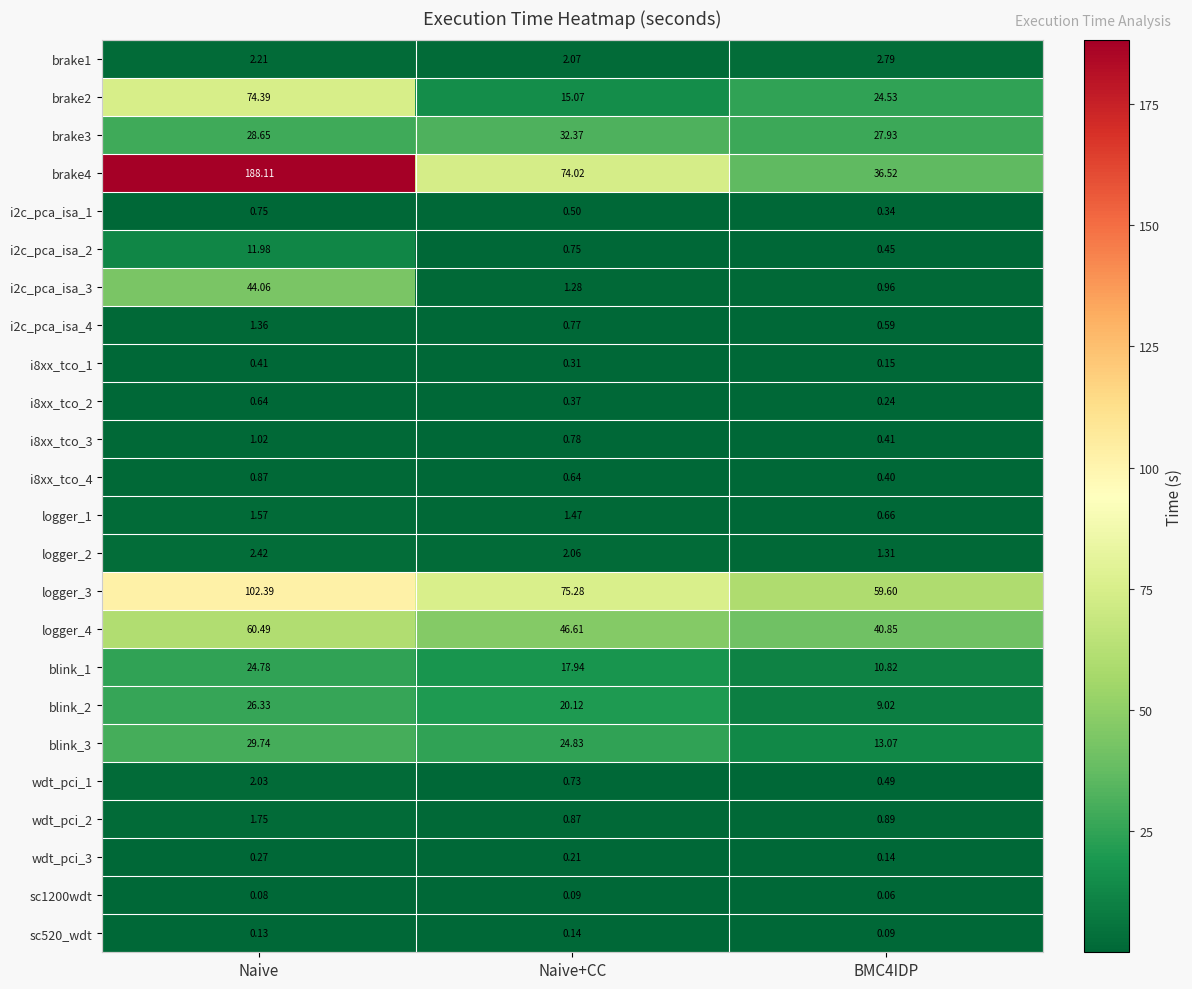

At which category does the chart reach its peak across all series?

Naive